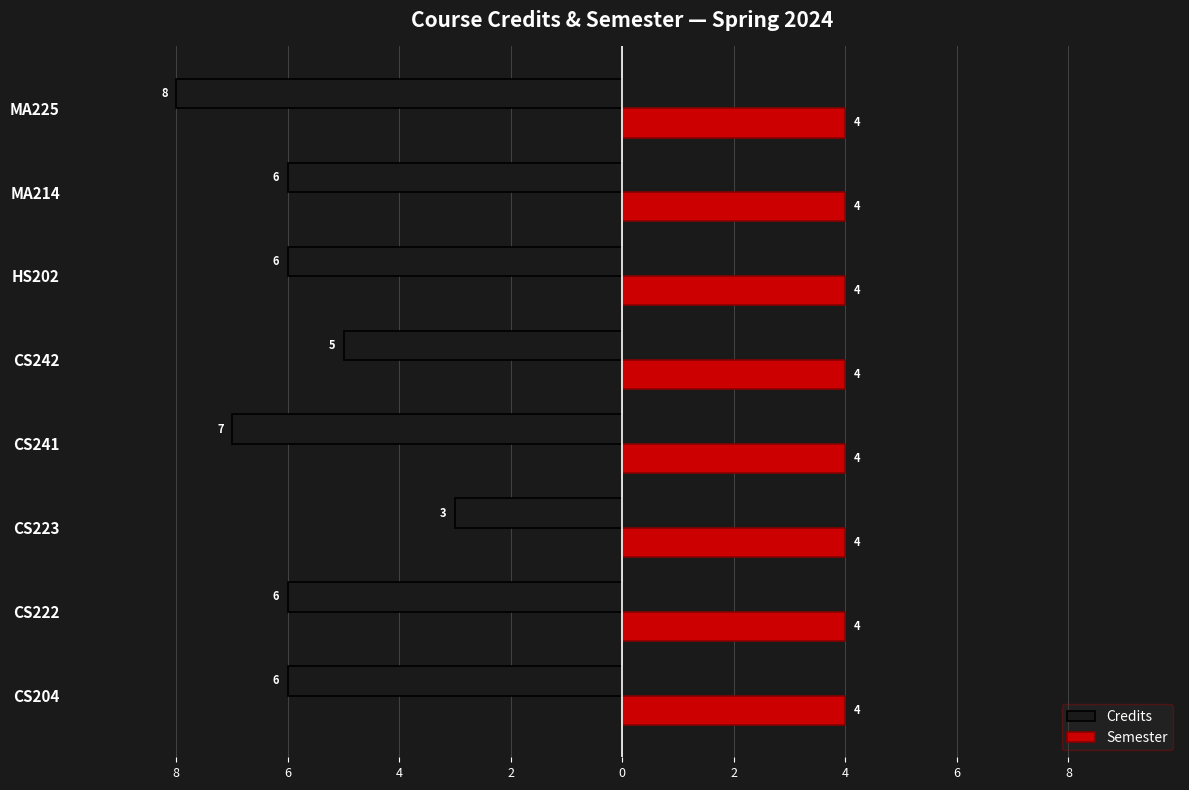

What are all the series names shown in the legend?

Credits, Semester